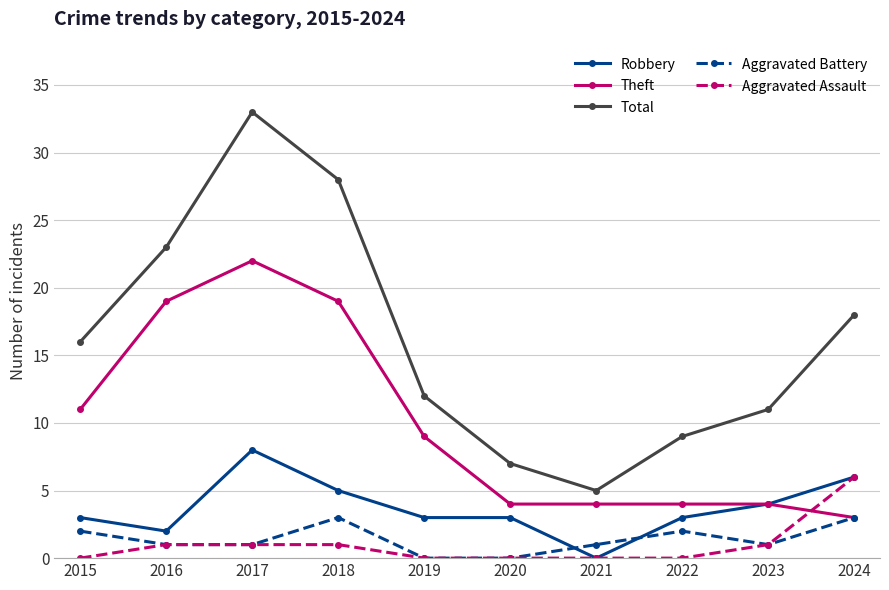

At which category does Robbery reach its first local peak?

2017